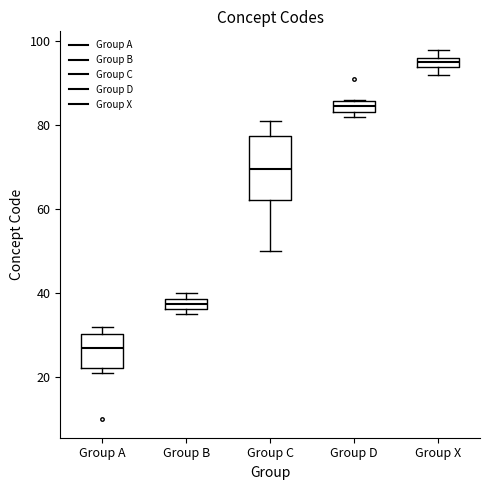

Where is the lower edge of the box for Group X on the y-axis? The values are not printed on the chart, so give them approximately, as read against the axis.

94